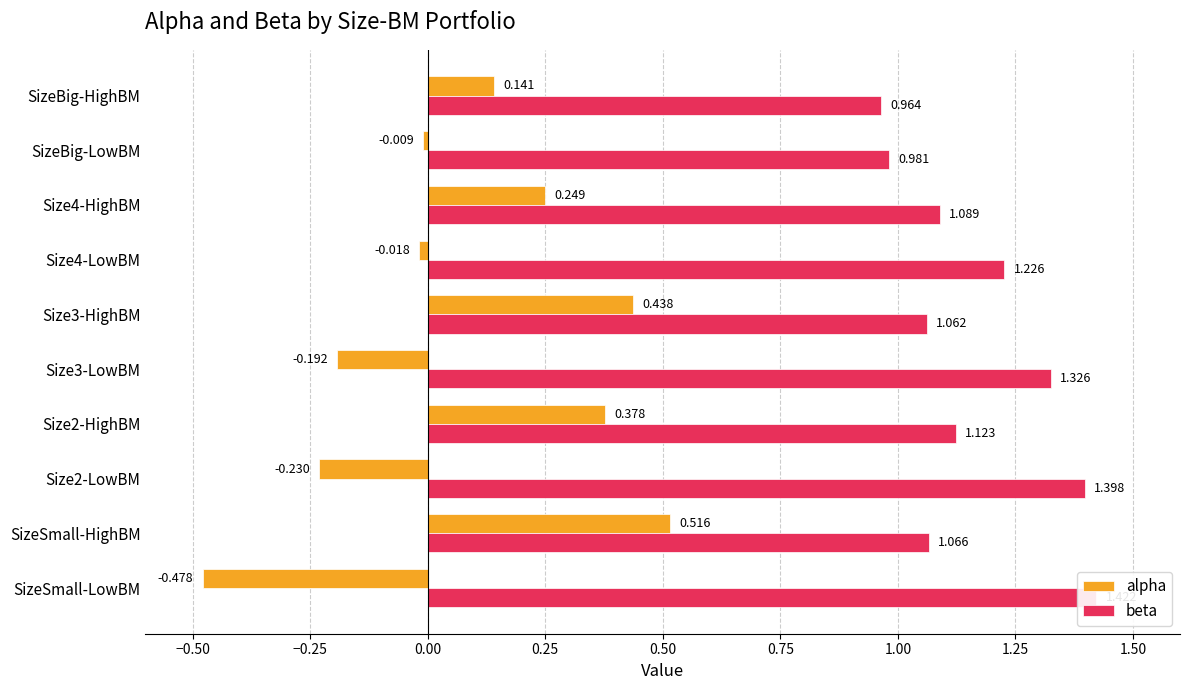

True or false: alpha has a value of -0.2 at Size2-LowBM.

True